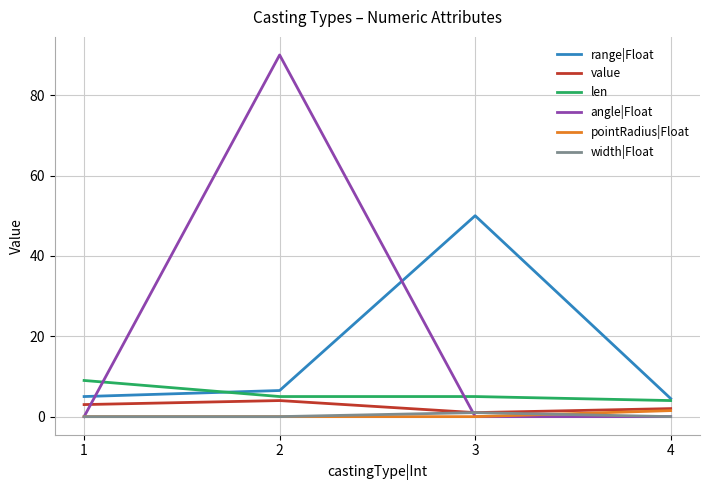

What are all the series names shown in the legend?

range|Float, value, len, angle|Float, pointRadius|Float, width|Float